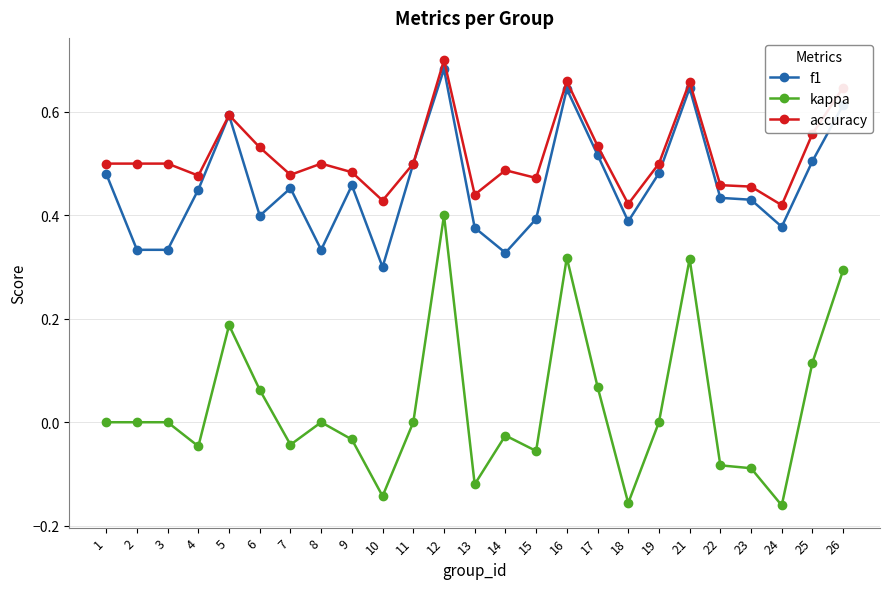

Which category has the highest value in the accuracy series?

12